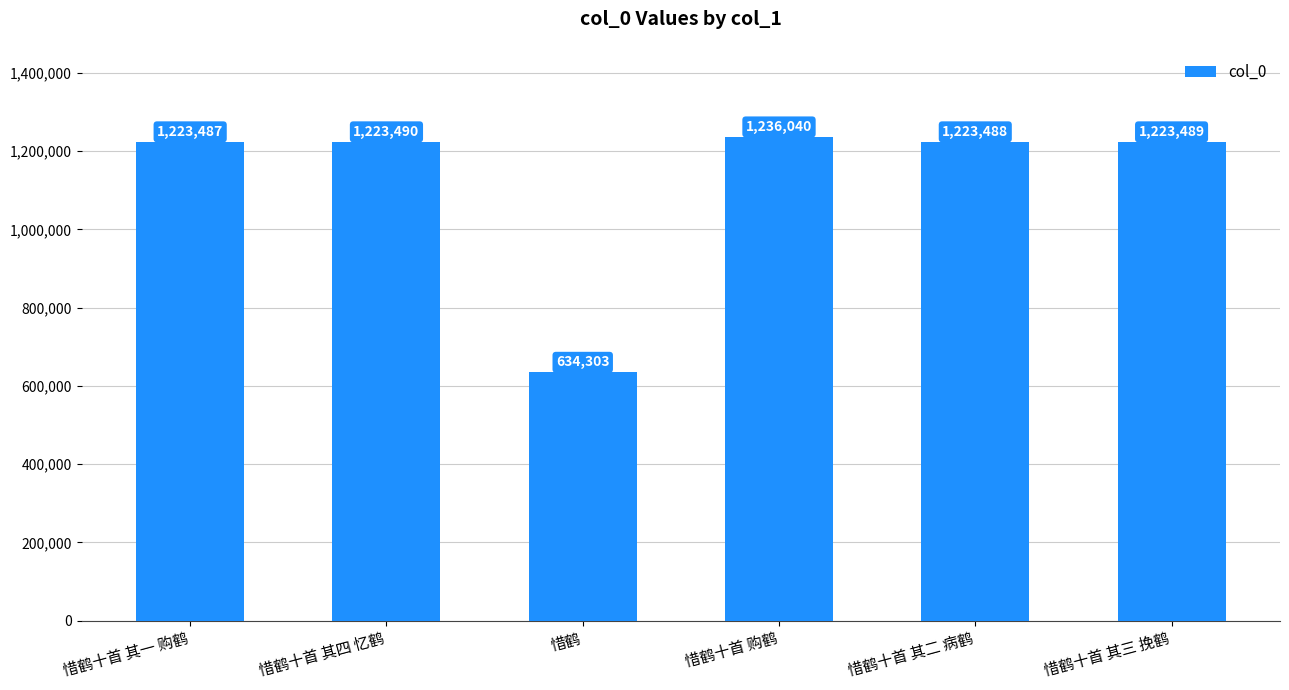

List the labels in order of value, largest first.

惜鹤十首 购鹤, 惜鹤十首 其四 忆鹤, 惜鹤十首 其三 挽鹤, 惜鹤十首 其二 病鹤, 惜鹤十首 其一 购鹤, 惜鹤